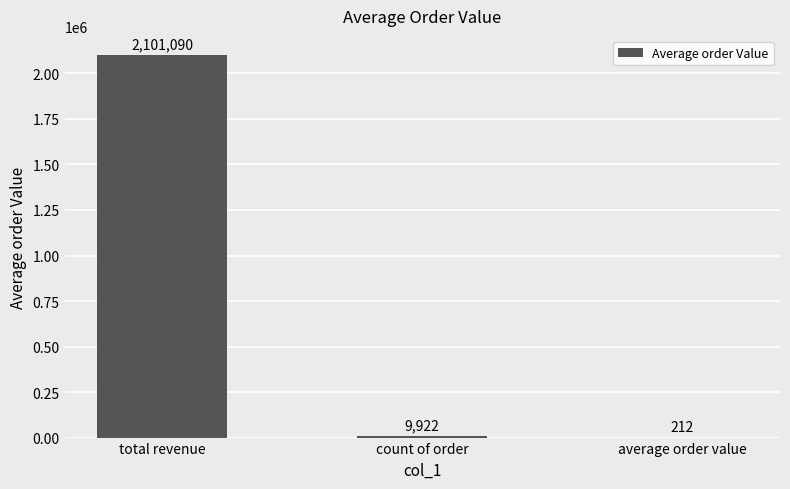

Which label corresponds to the largest value in the chart?

total revenue